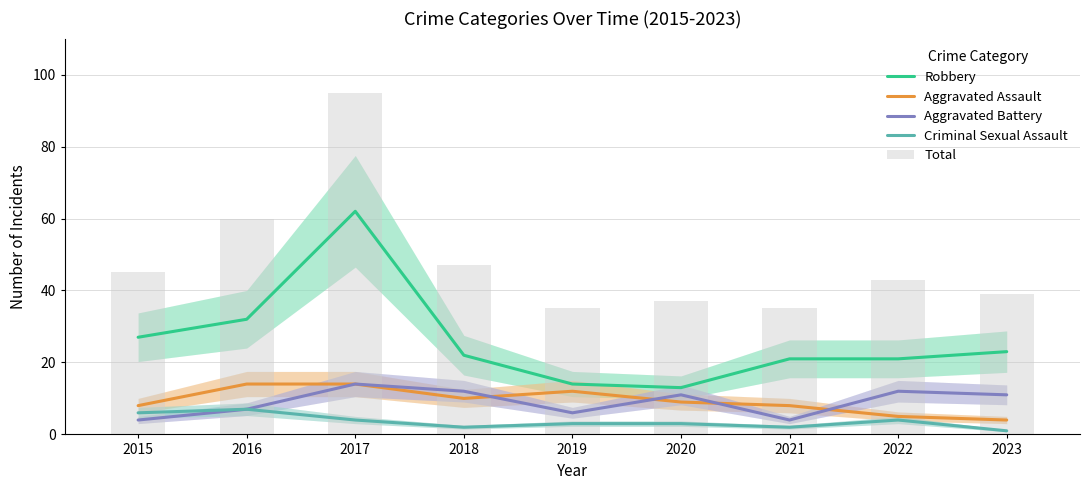

True or false: Criminal Sexual Assault has a value of 3 at 2018.

False